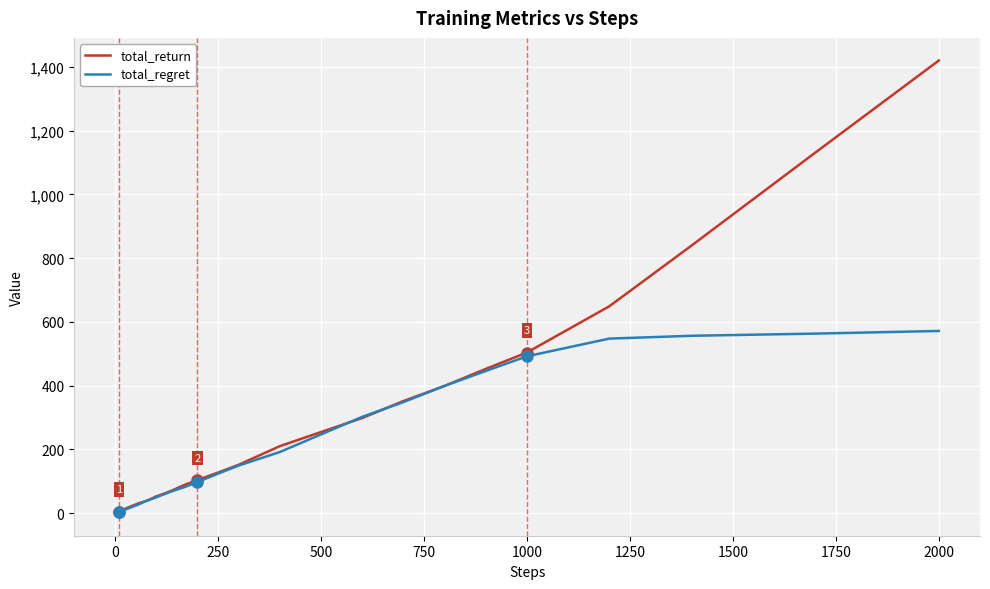

What is the highest value of the total_return series?

1420.0